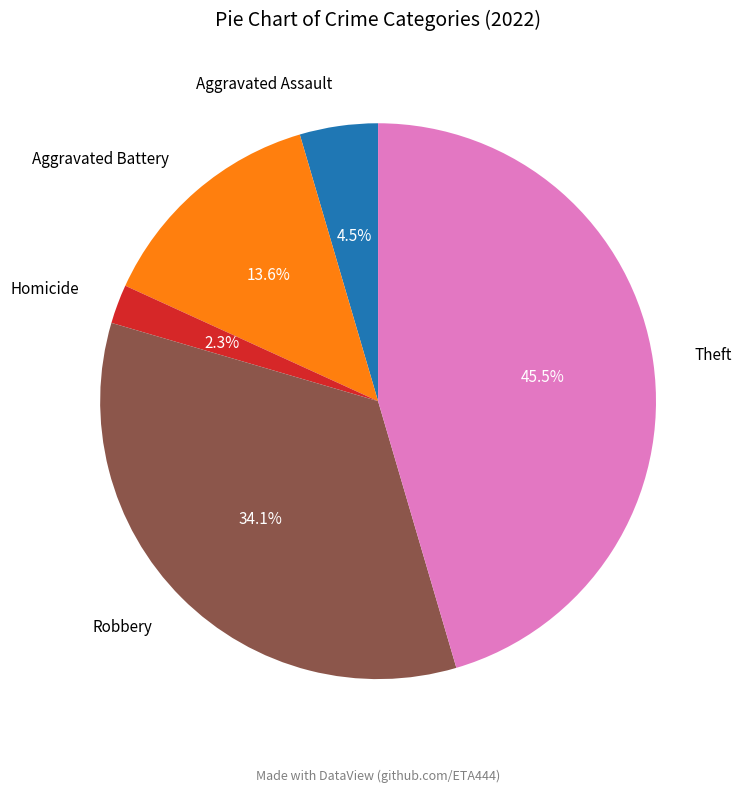

Is there a majority slice in this chart?

No